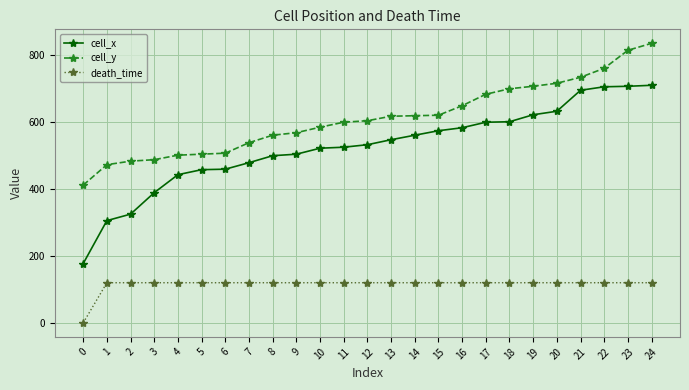

What is the spread (max minus min) of values at 11?

479.6